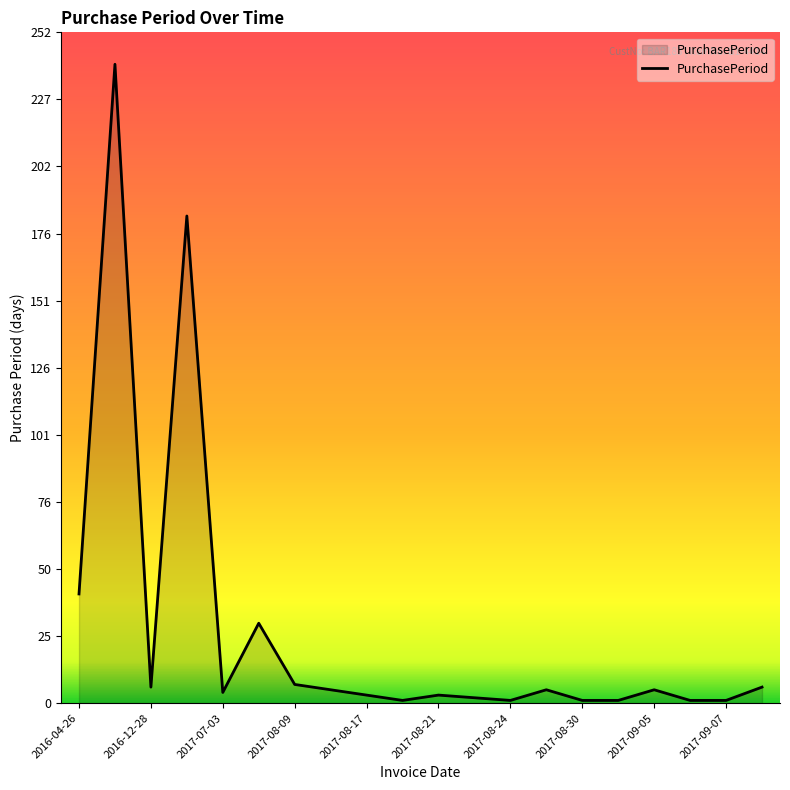

What is the difference between the maximum and minimum values?

239